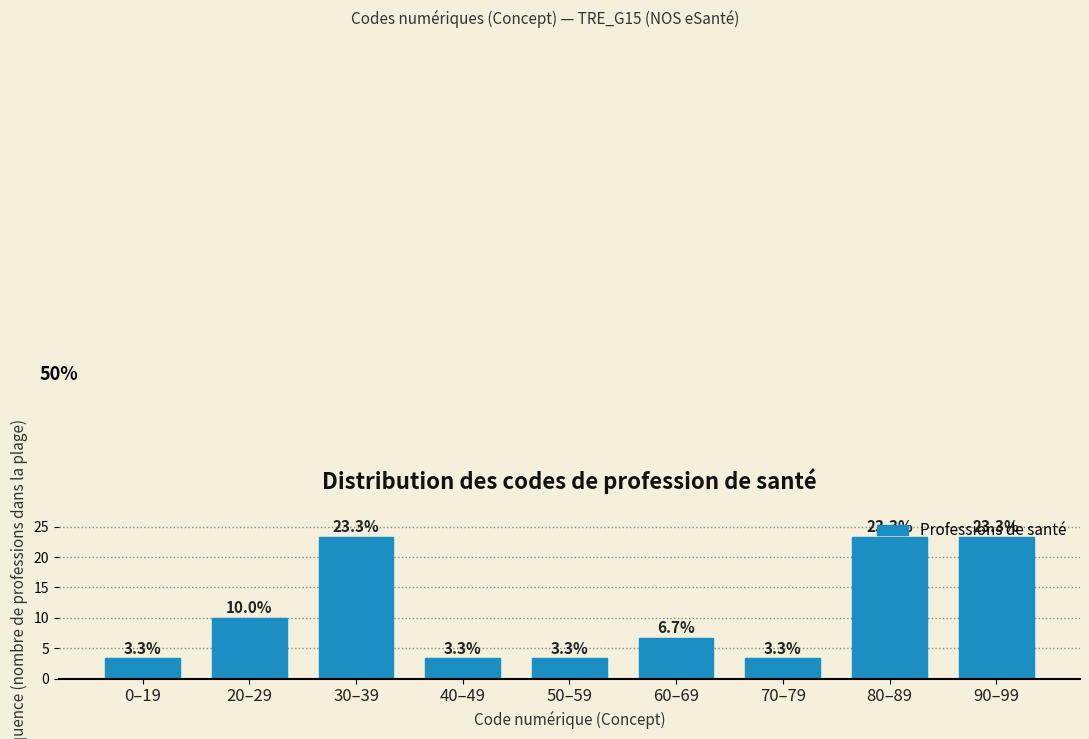

What is the value of the 2nd bar from the left?

10.0